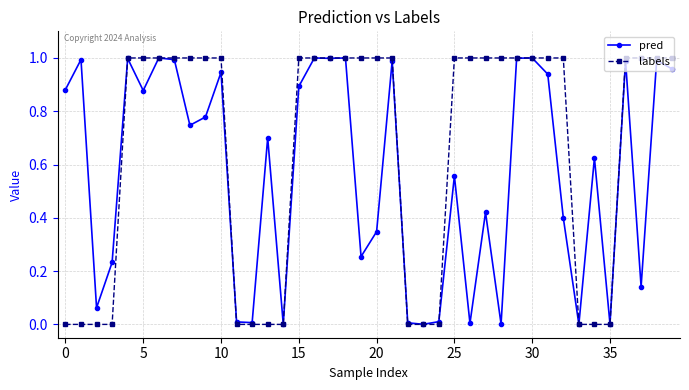

List the series in order of their overall mean, highest first.

labels, pred